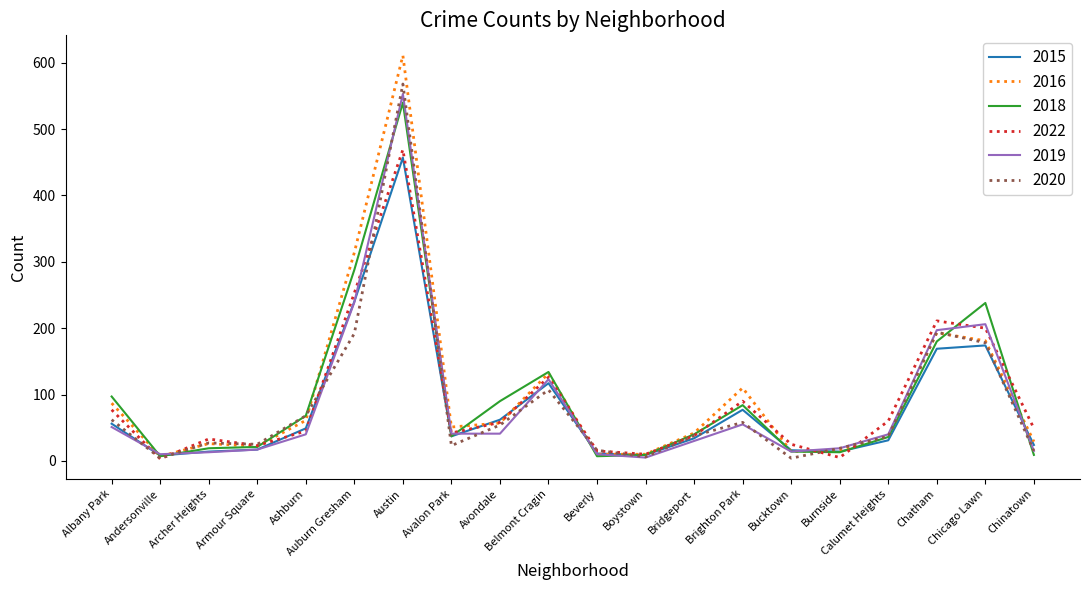

The value of 2020 at Chinatown is 15. True or false?

True